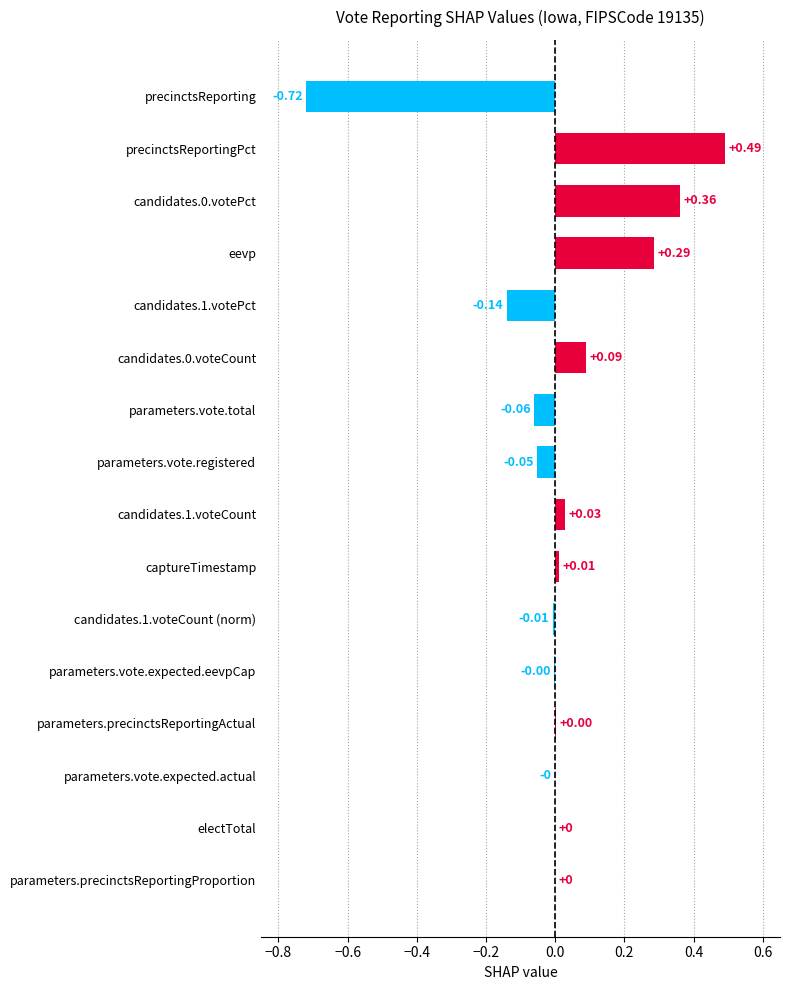

Between candidates.1.voteCount (norm) and parameters.precinctsReportingProportion, which is larger?

parameters.precinctsReportingProportion